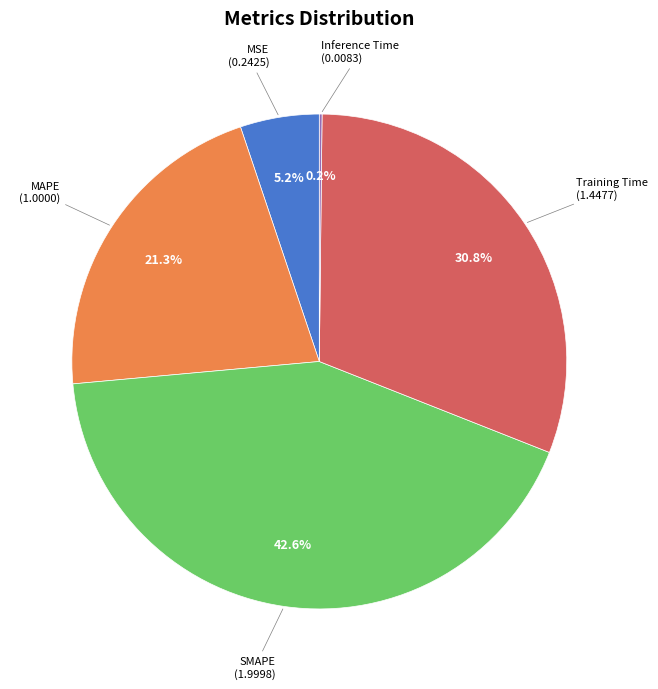

Is there any slice that represents more than half of the pie?

No